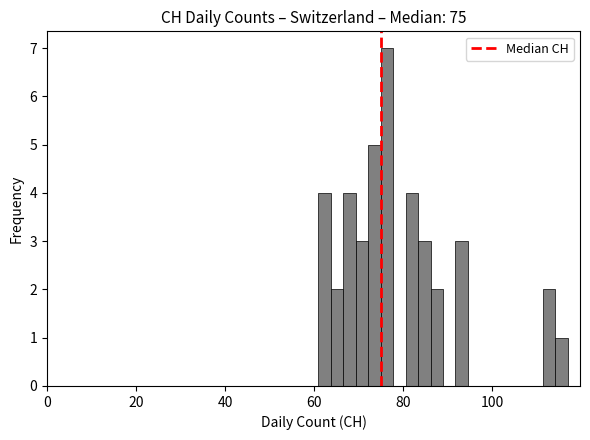

Read against the x-axis, roughly where is the centre of the tallest bar?

76